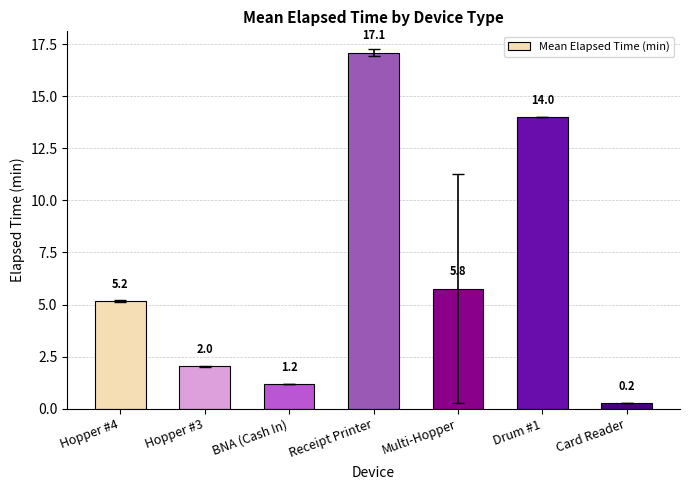

What is the maximum value shown in the chart?

17.1